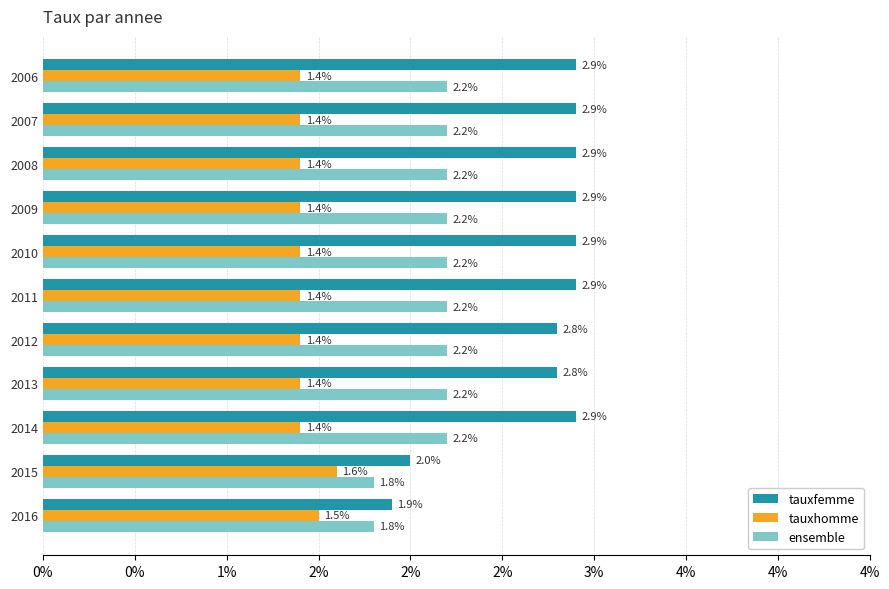

What is the value of the tauxfemme bar at the 5th from the left?

2.9